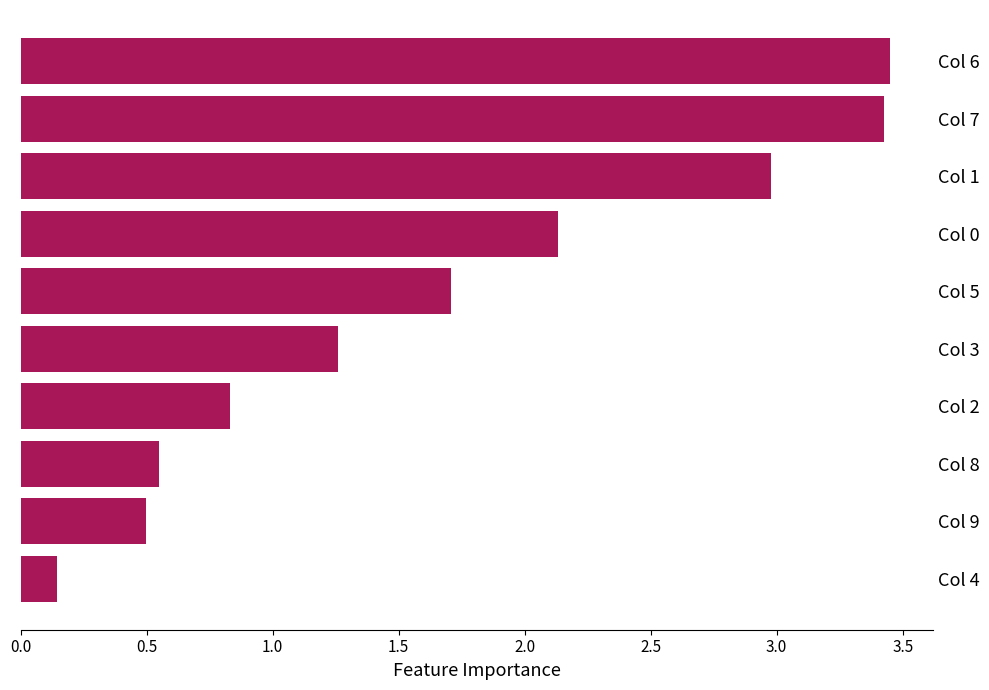

What is the change in value from Col 5 to Col 1?

+1.3